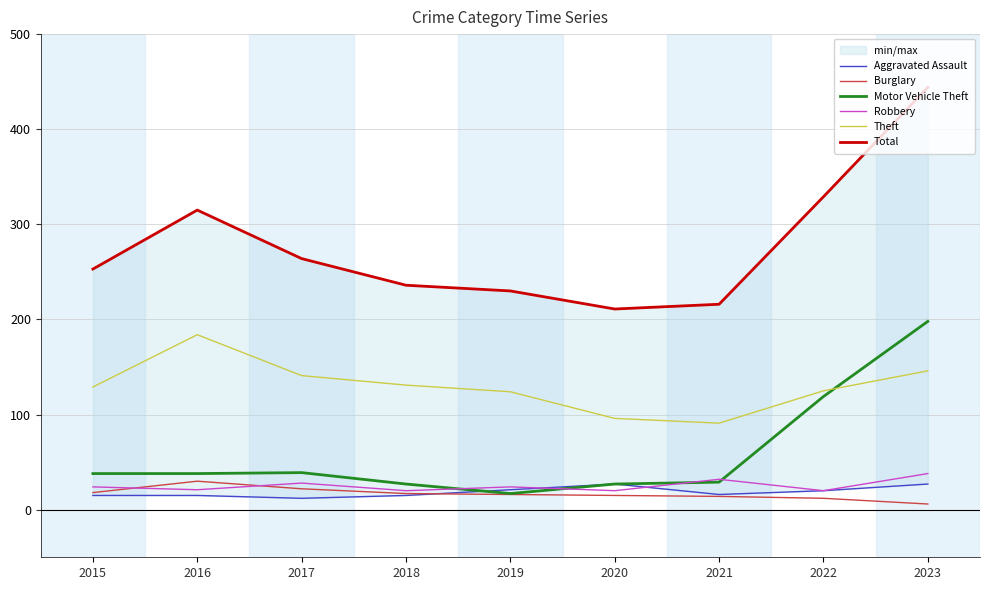

True or false: Burglary and Motor Vehicle Theft intersect in this chart.

False